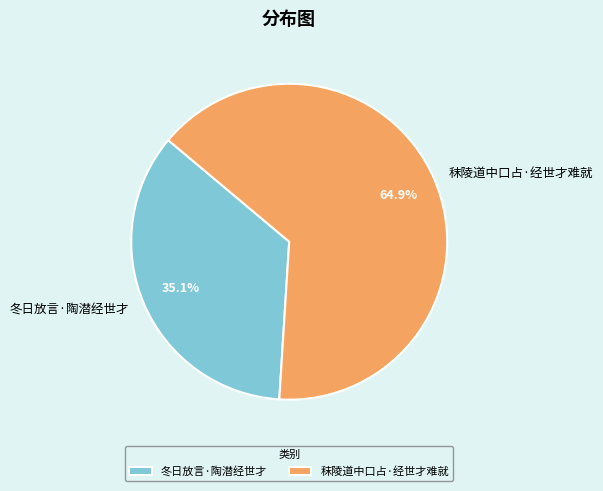

Which slice represents more than half of the pie?

秣陵道中口占·经世才难就